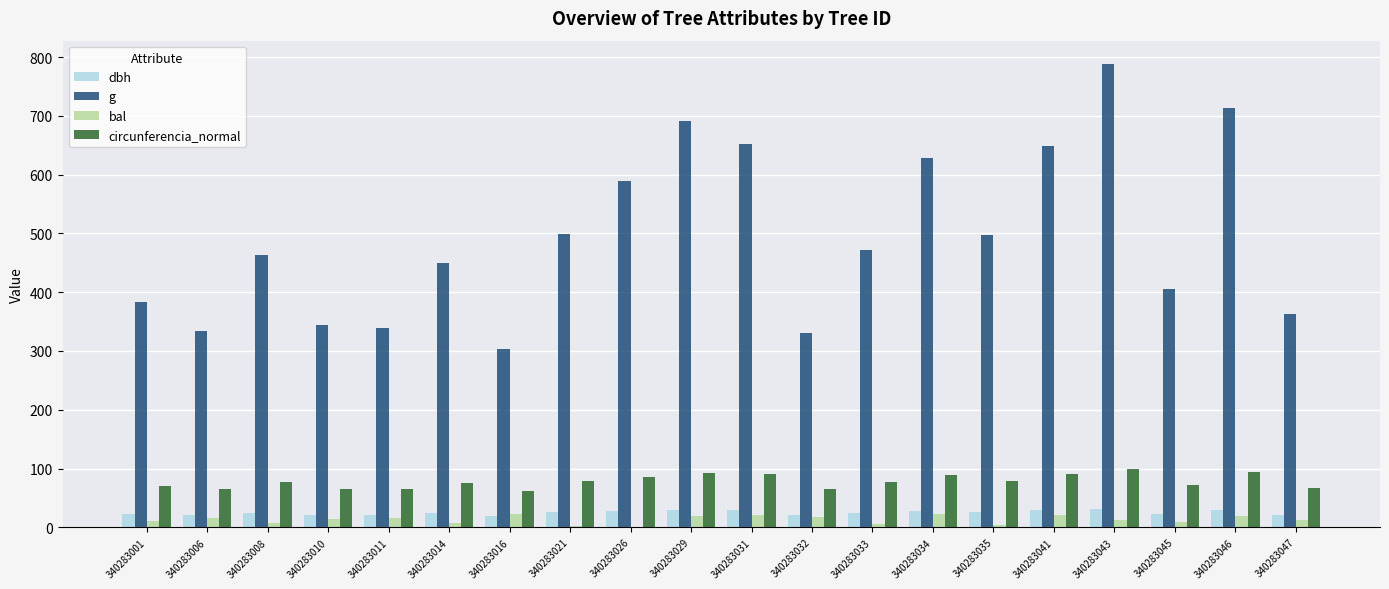

Between 340283021 and 340283045, which series saw the biggest shift?

g